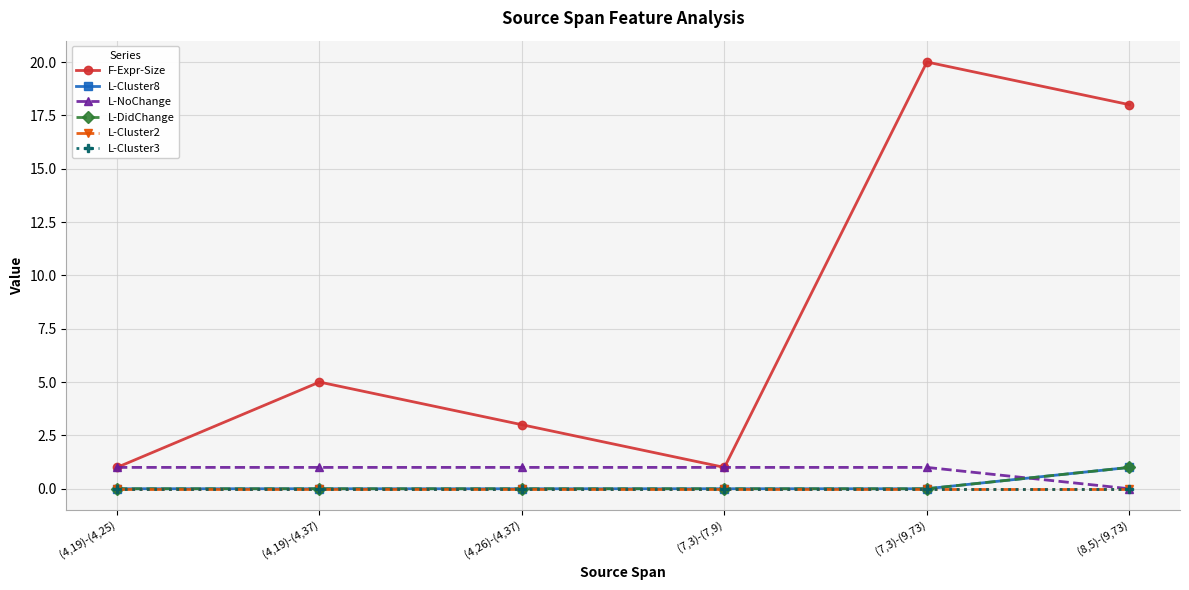

Is this an area chart (filled region under the line)?

No